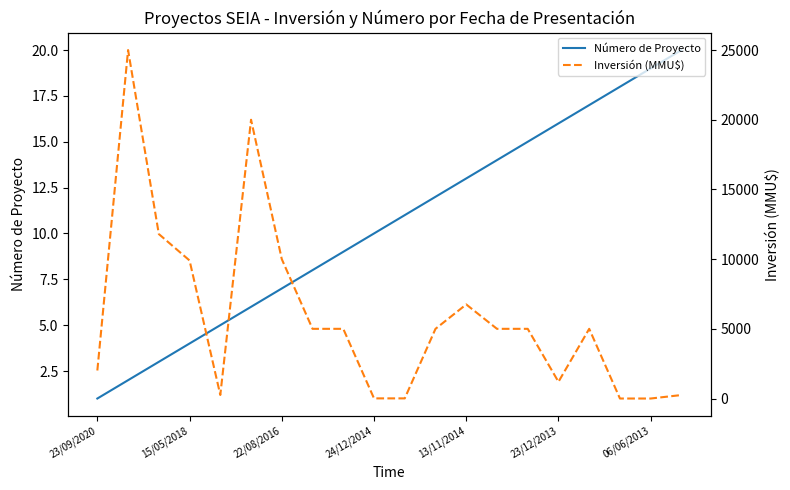

Which category has the lowest value in the Número de Proyecto series?

23/09/2020